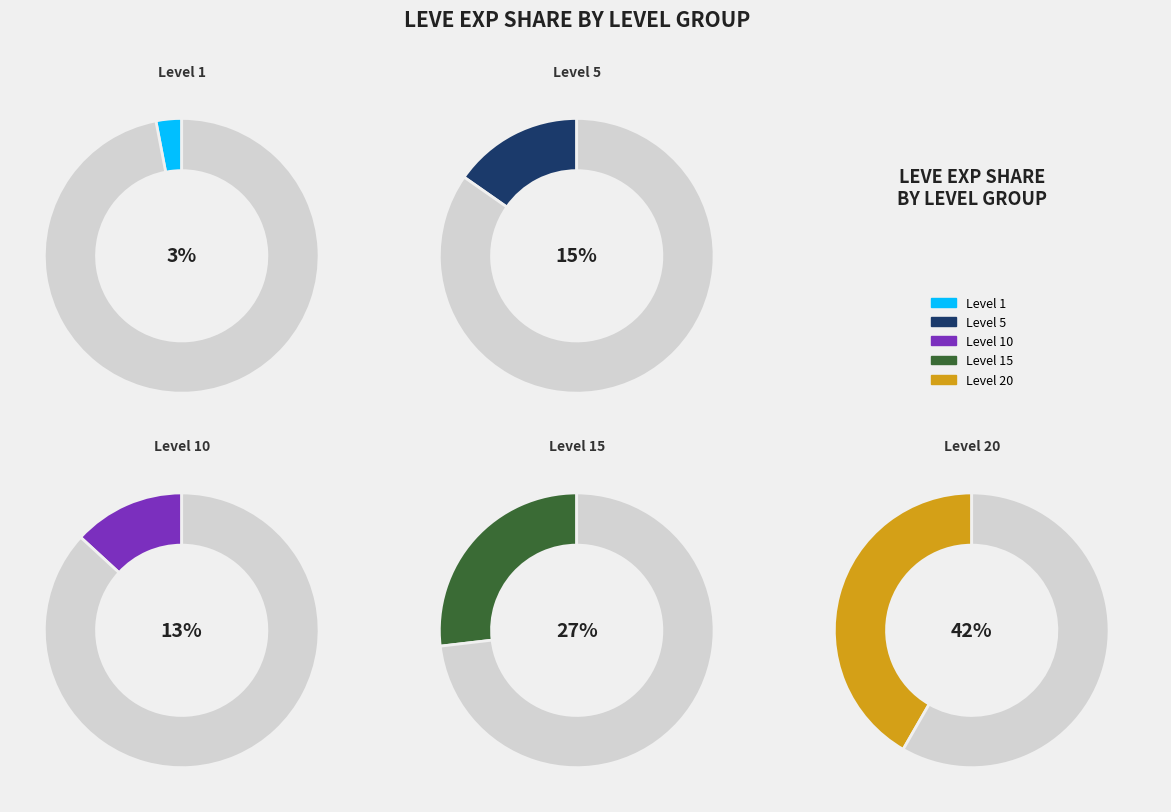

Is it true that 1 is 4% of the pie?

False